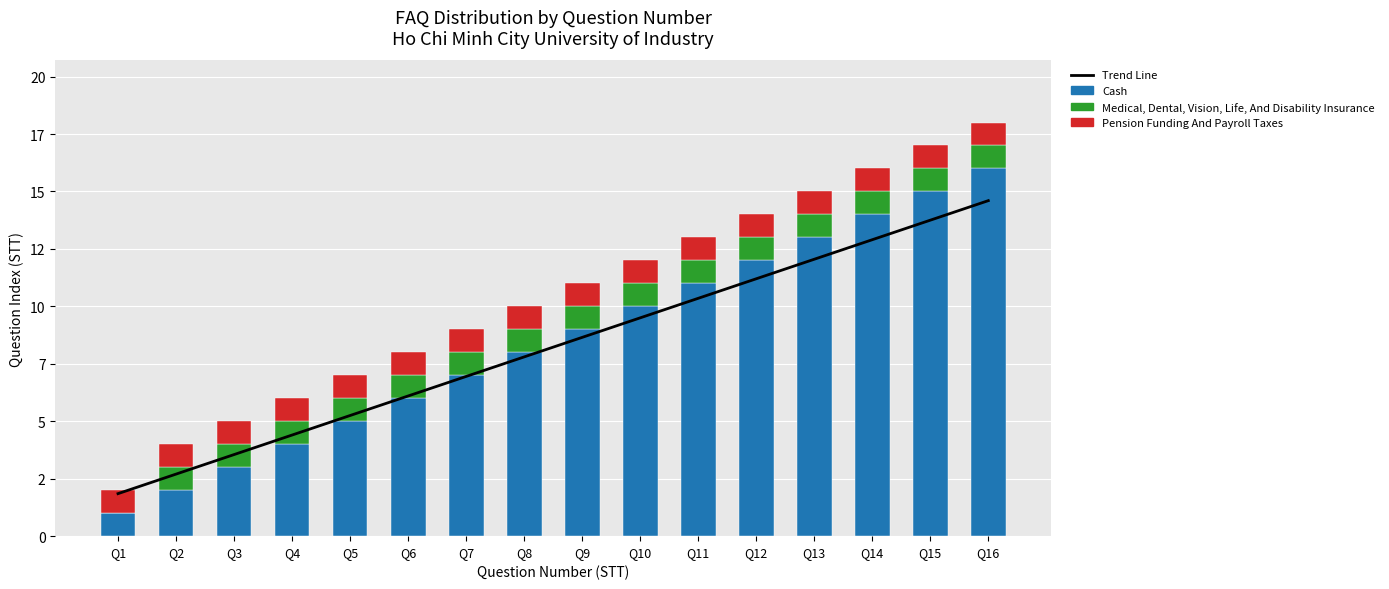

The Medical, Dental, Vision, Life, And Disability Insurance series shows 1.0 at Q8. True or false?

True